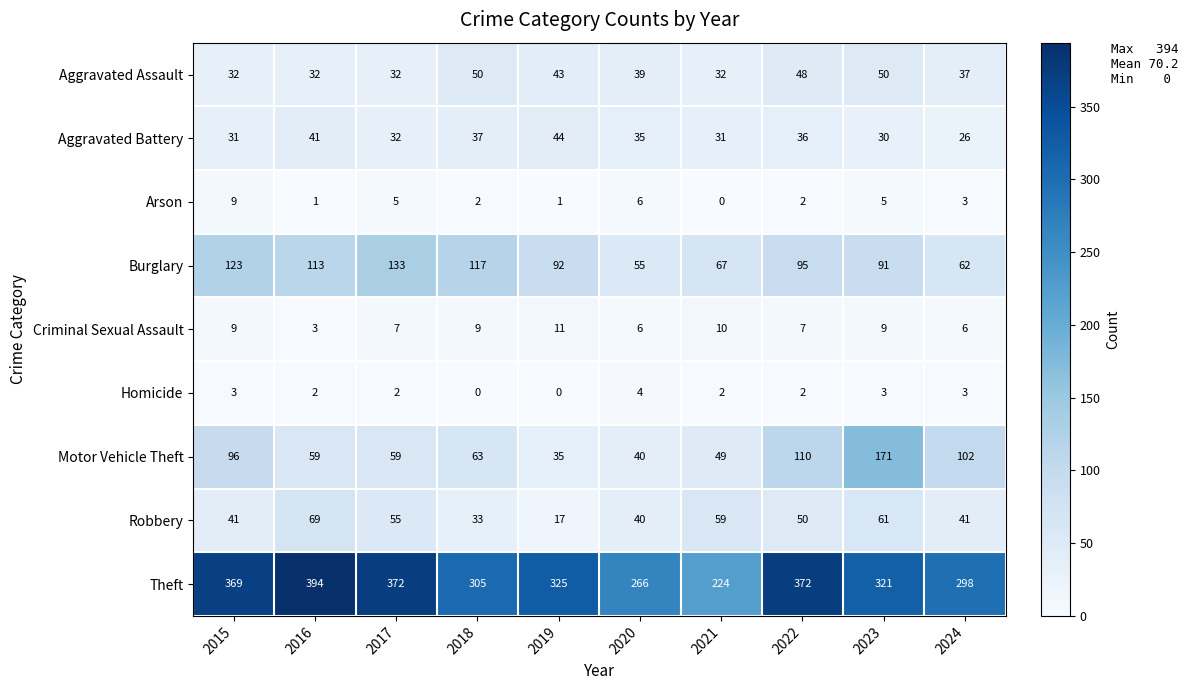

What is the total value across all series at 2015?

713